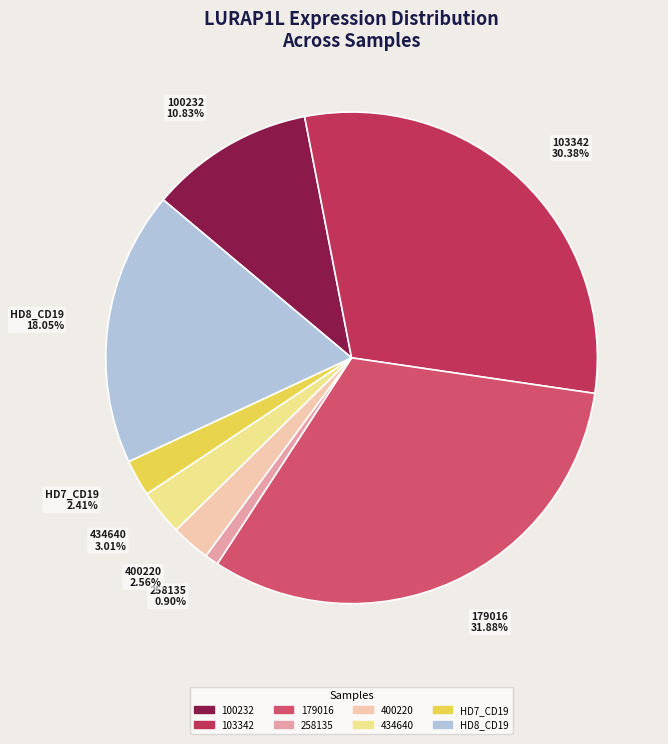

Approximately how many times larger is the value at 103342 30.38% compared to HD7_CD19 2.41%?

12.6